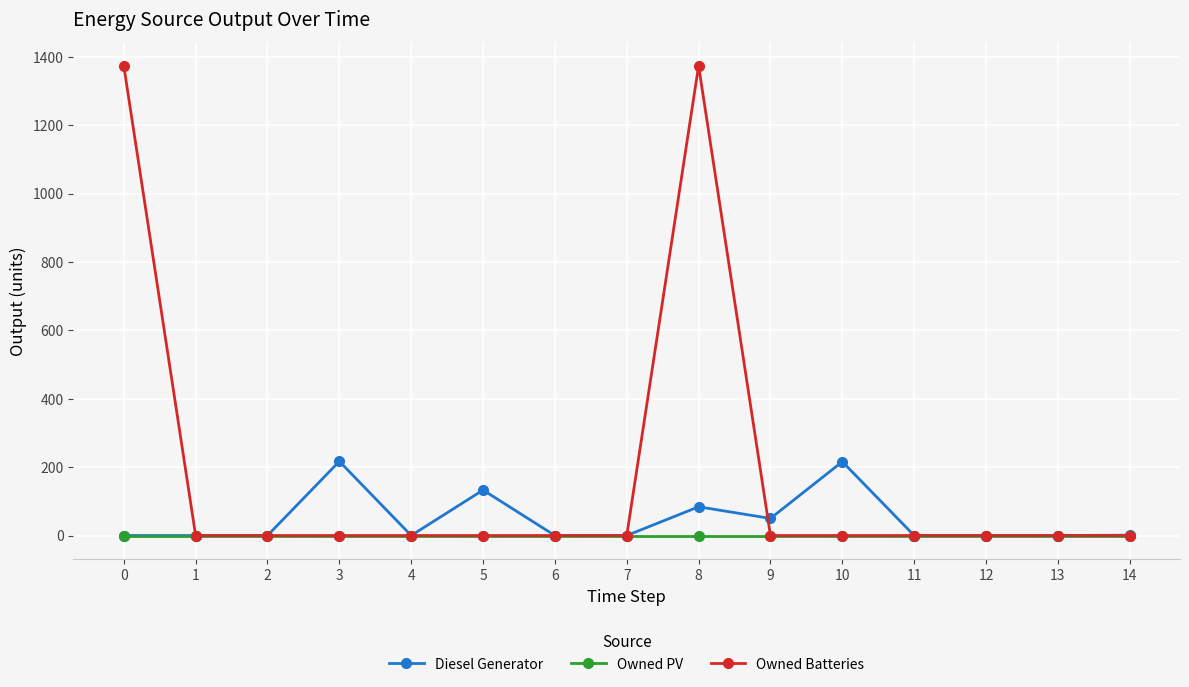

What is the difference between the highest and lowest values at 10?

216